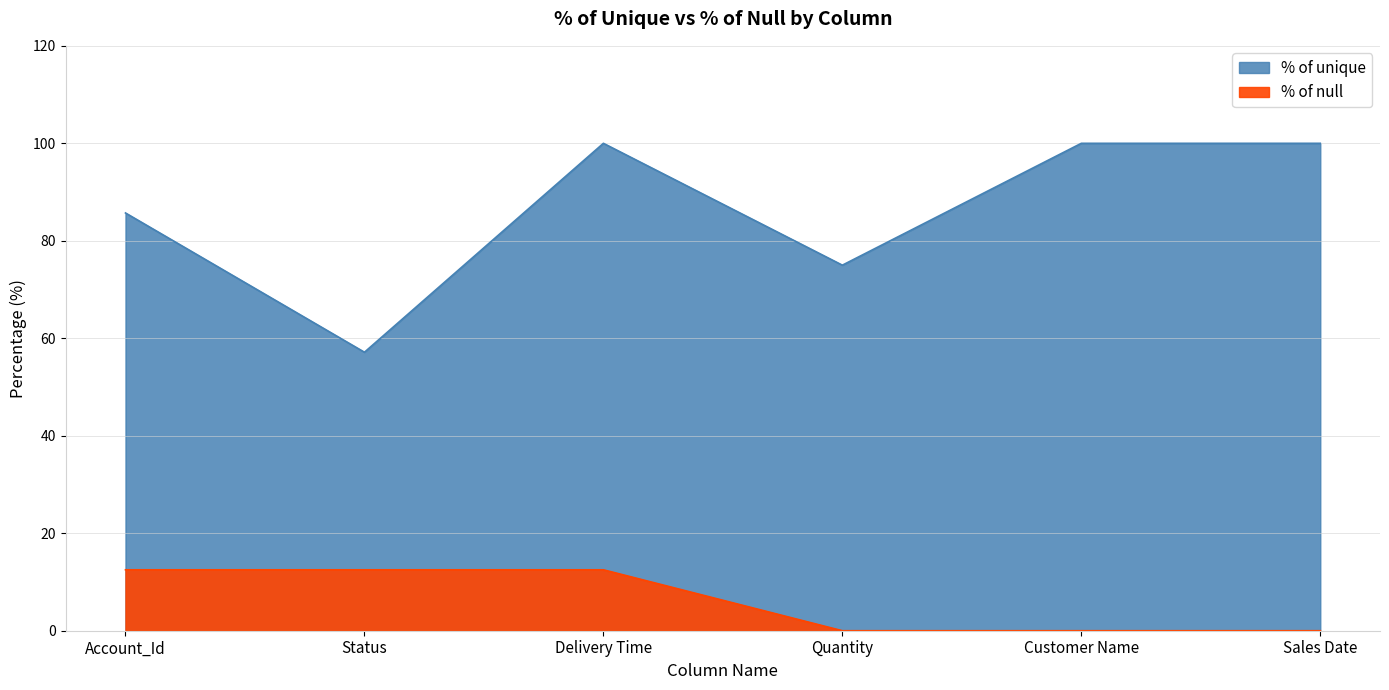

How many lines are shown in the chart?

2